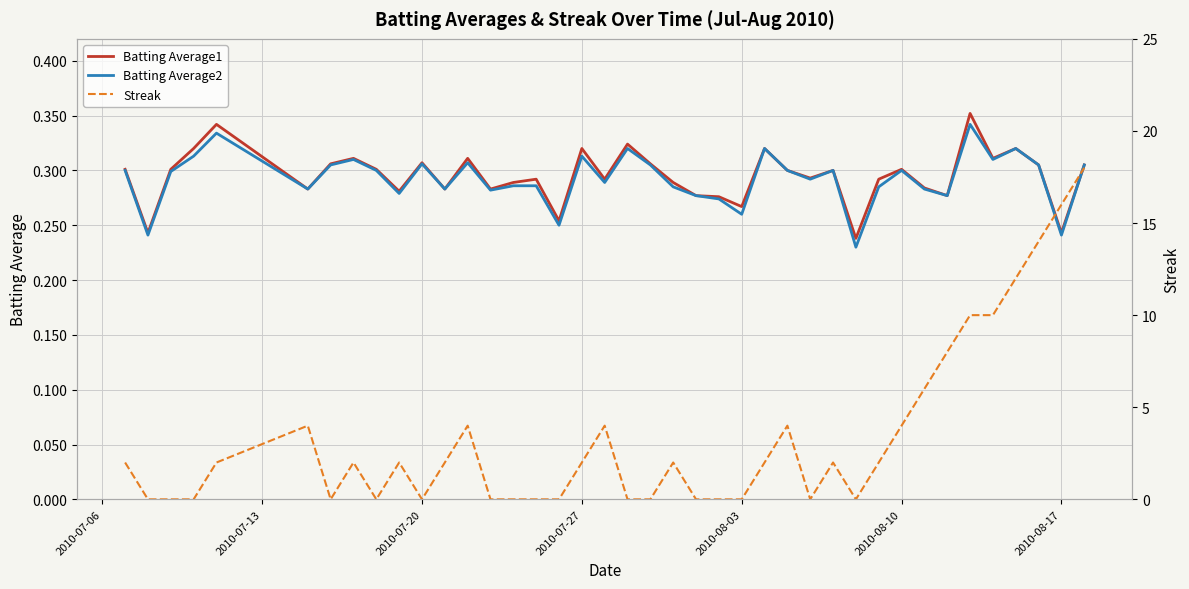

True or false: Batting Average2 has more than 2 interior local peaks.

True